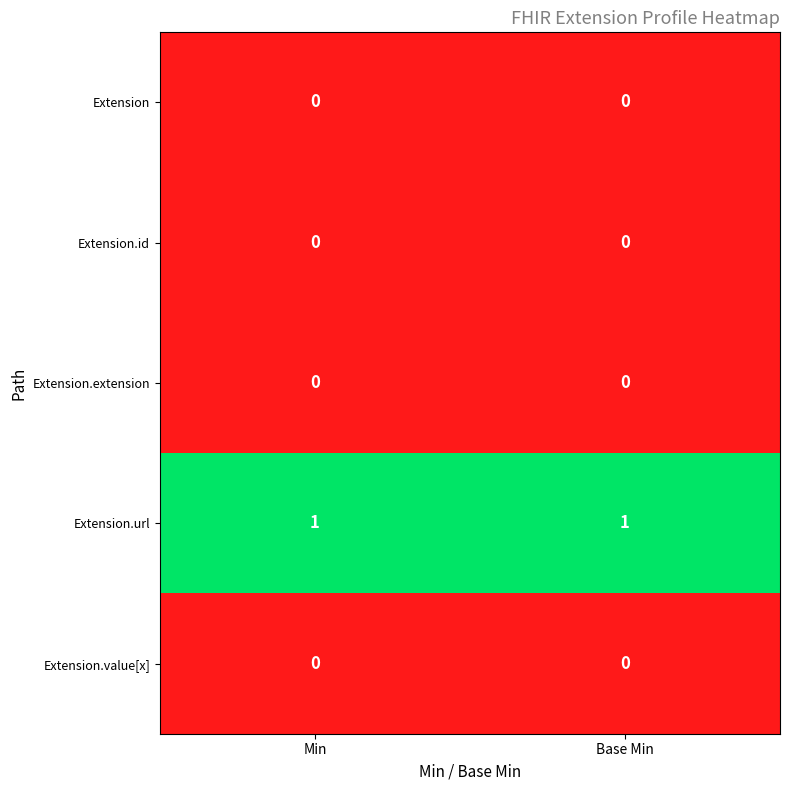

Which series has the largest total across all categories?

Extension.url